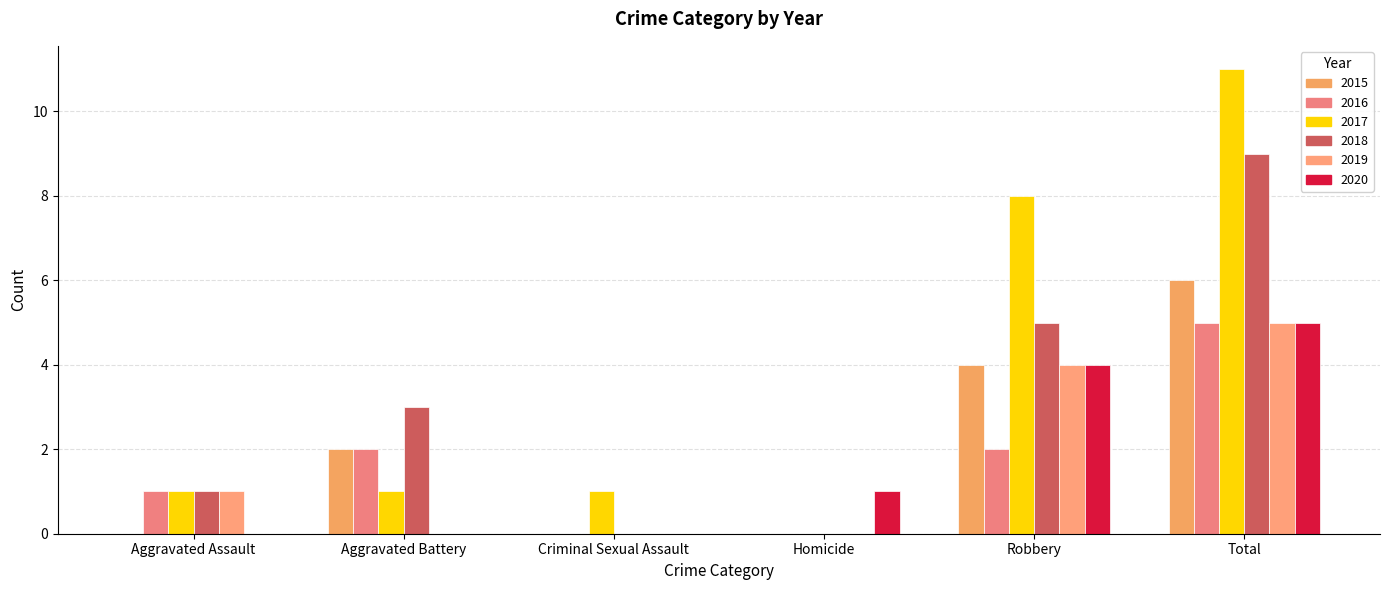

Is it true that 2018 equals 2 at Aggravated Assault?

False